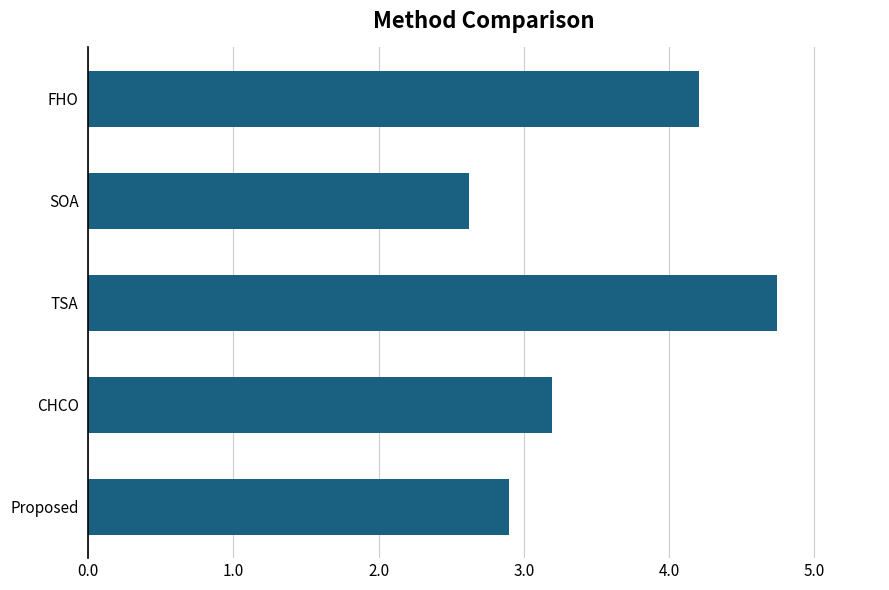

What is the smallest value displayed?

2.6